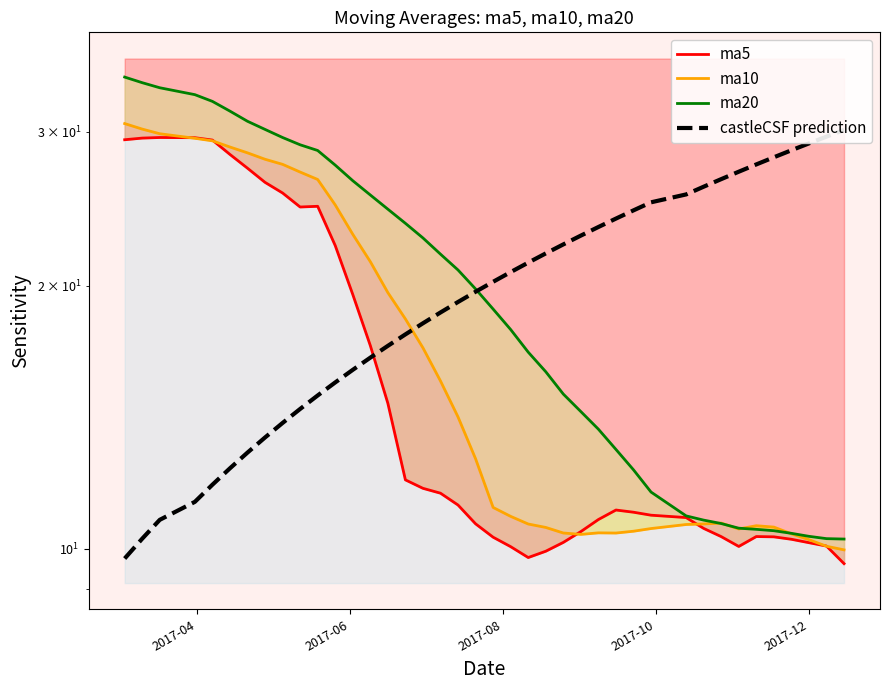

Count the number of categories in the chart.

40